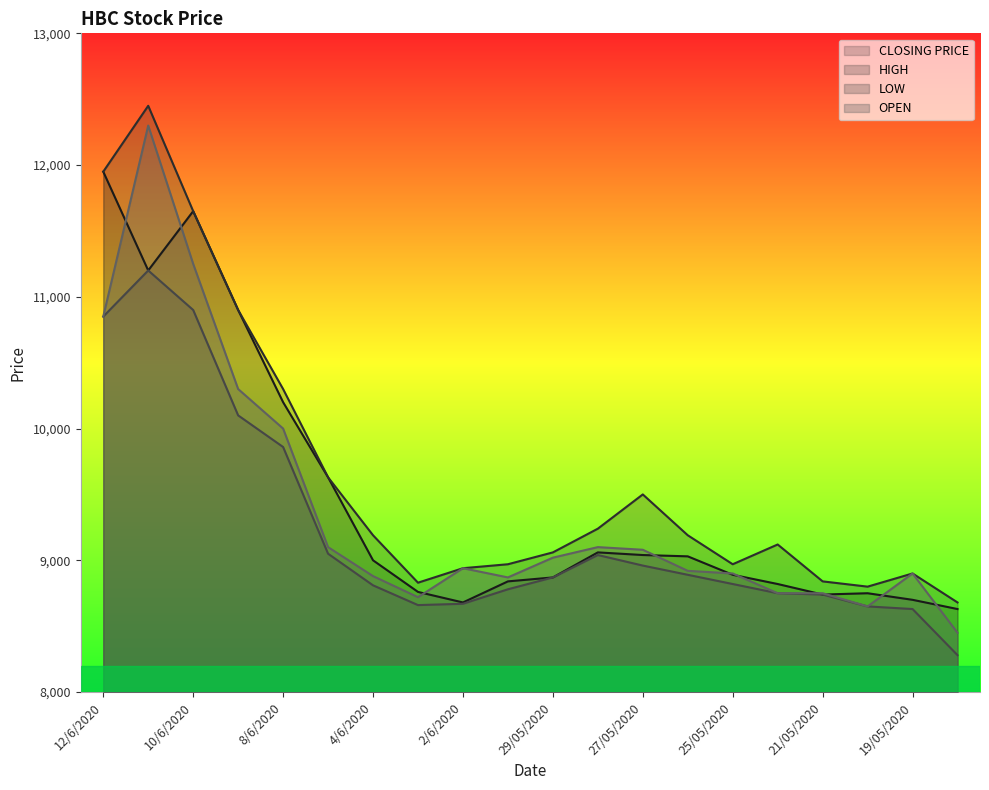

How many distinct data groups are displayed?

4